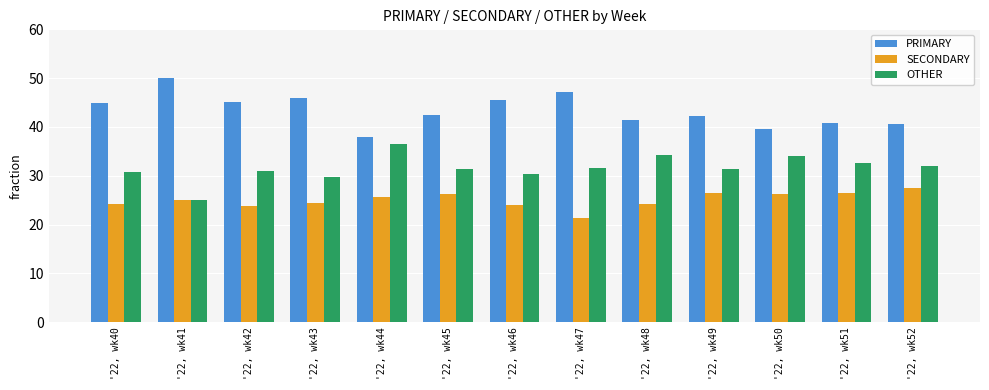

How many bars are there in total?

39